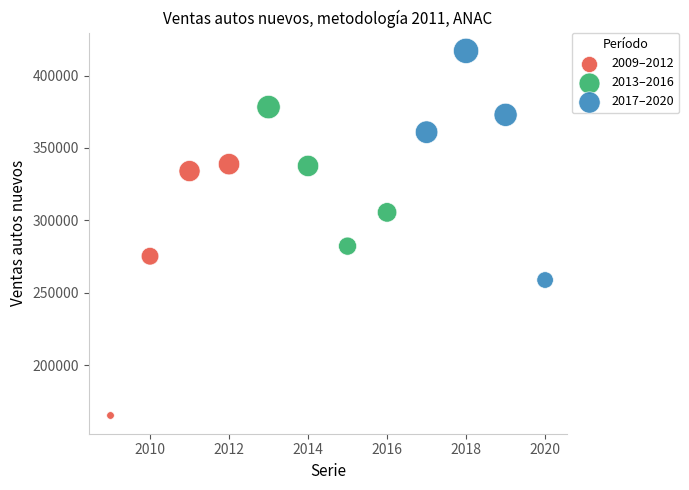

Which series reaches the maximum Y coordinate?

2017–2020